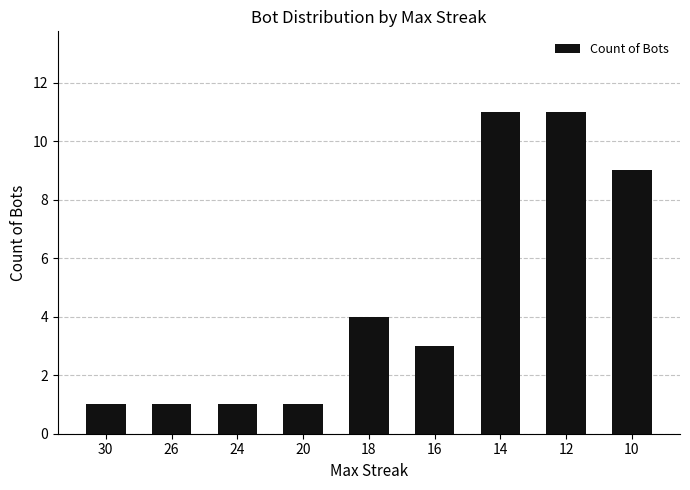

Reading left to right, what are all the values shown in this chart?

30=1	26=1	24=1	20=1	18=4	16=3	14=11	12=11	10=9